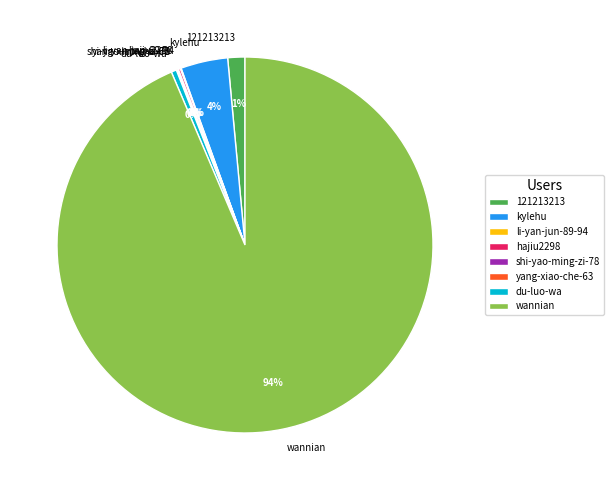

Combined, do wannian and du-luo-wa account for over 50%?

Yes